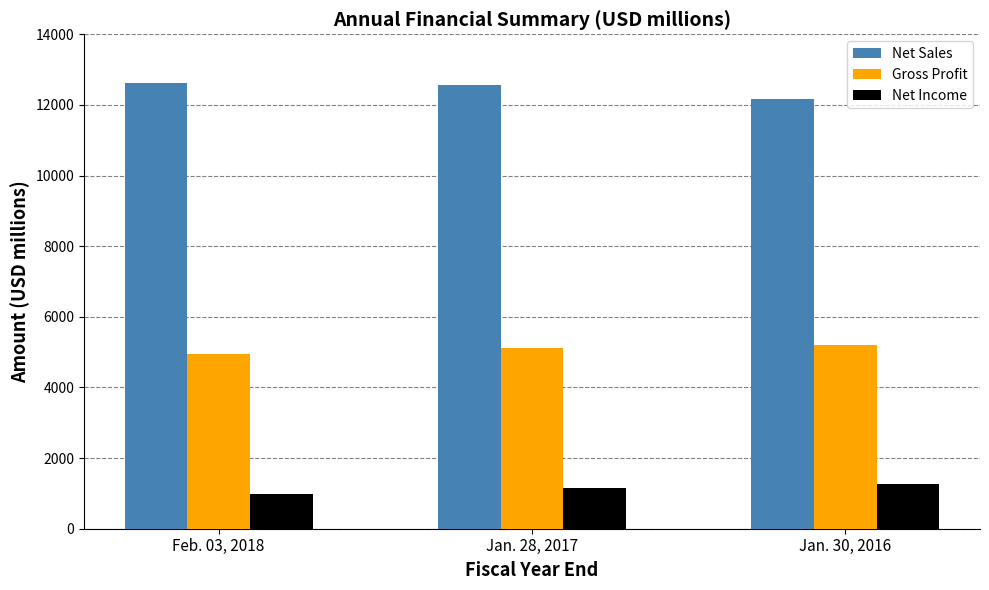

List the series in order of their peak value, highest first.

Net Sales, Gross Profit, Net Income